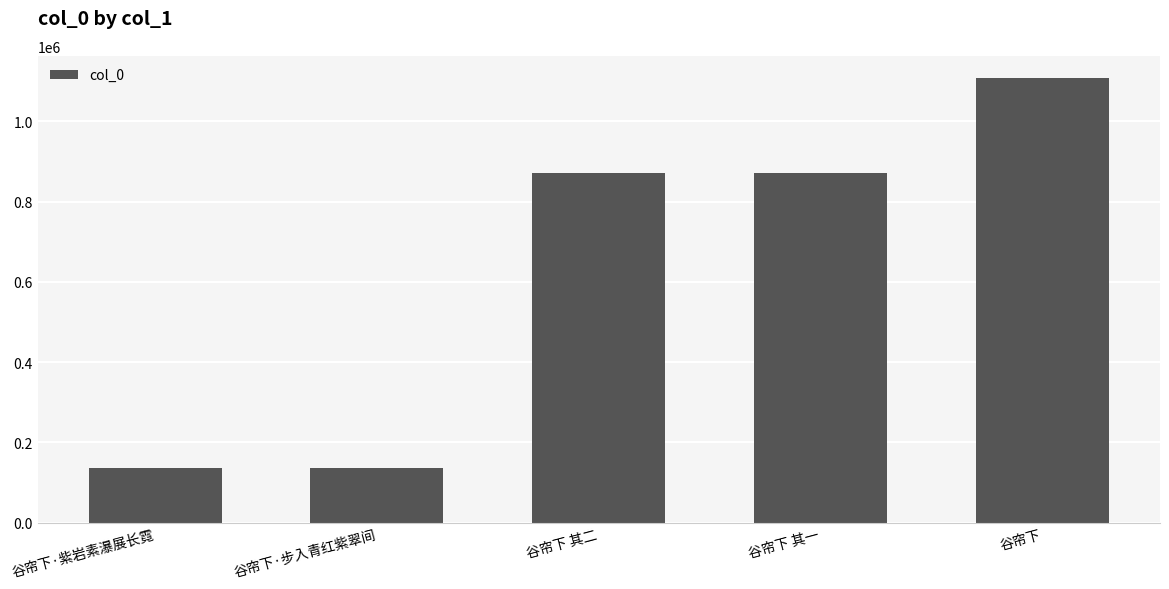

Approximately how many times larger is the value at 谷帘下 其一 compared to 谷帘下·步入青红紫翠间?

6.4